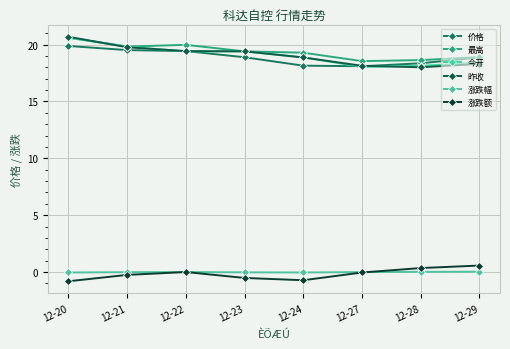

In 今开, how many points are lower than both neighbors (excluding endpoints)?

2